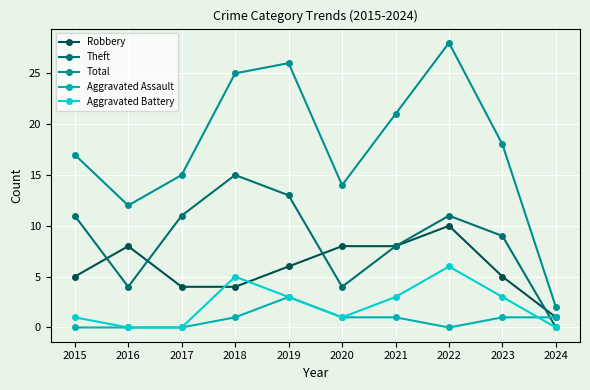

Between which two adjacent categories do Aggravated Battery and Robbery first intersect?

2017 and 2018